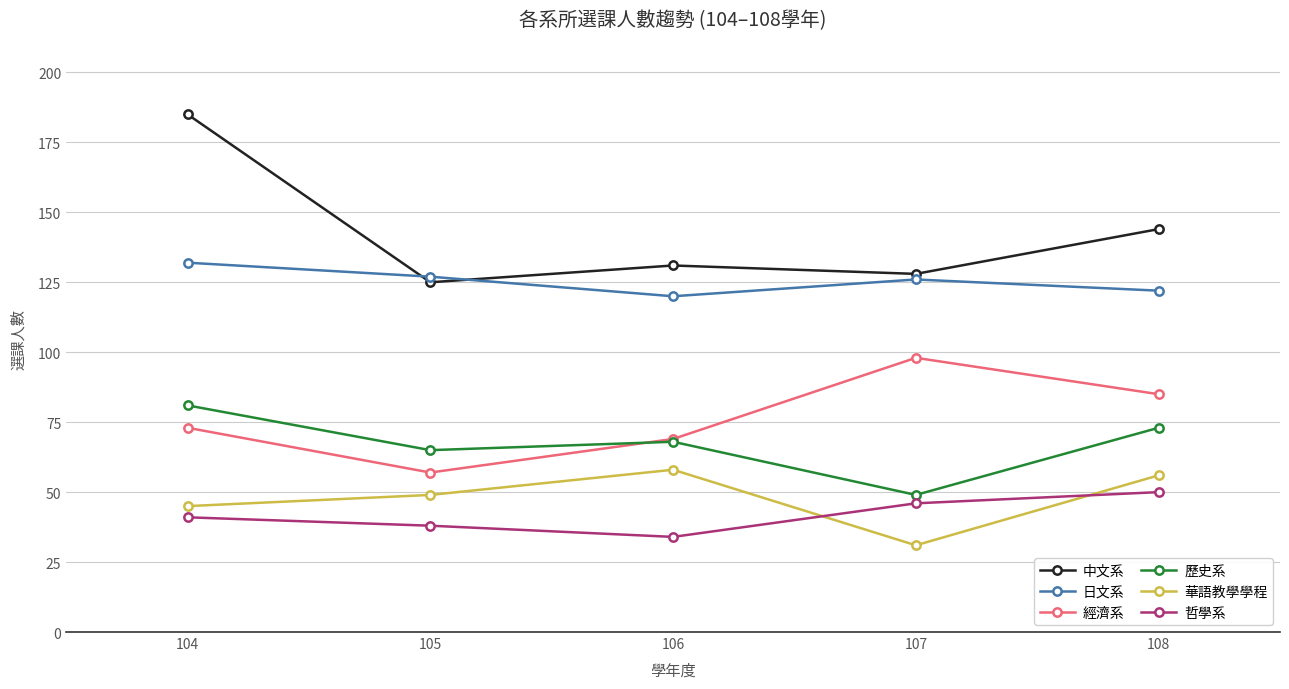

At which label does 中文系 reach its minimum?

105